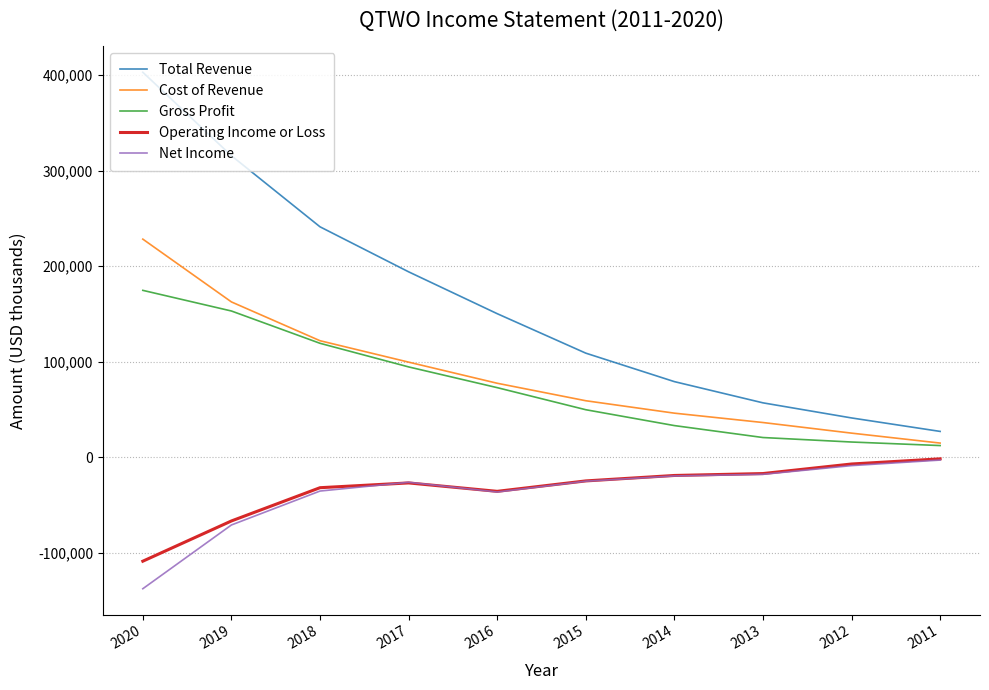

True or false: Cost of Revenue and Total Revenue cross at least once.

False